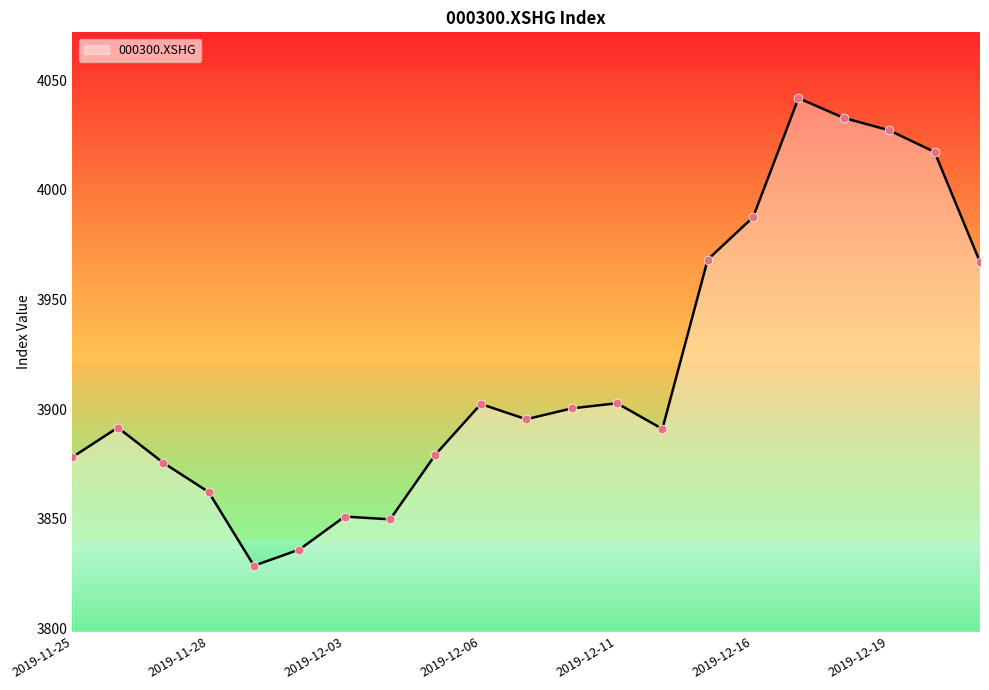

What is the smallest value displayed?

3828.7